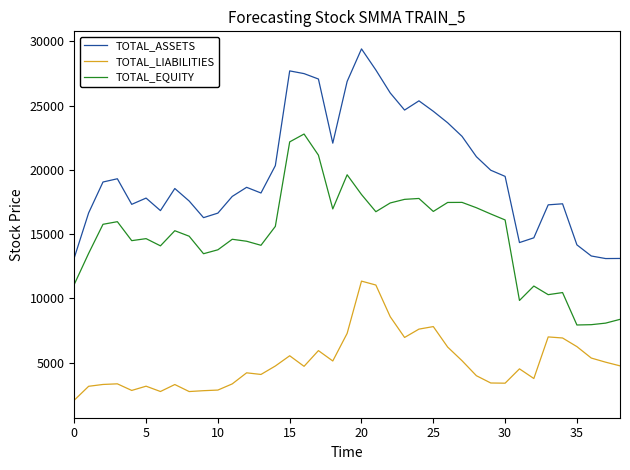

What is the difference between the second highest and minimum values in the TOTAL_LIABILITIES series?

8961.9